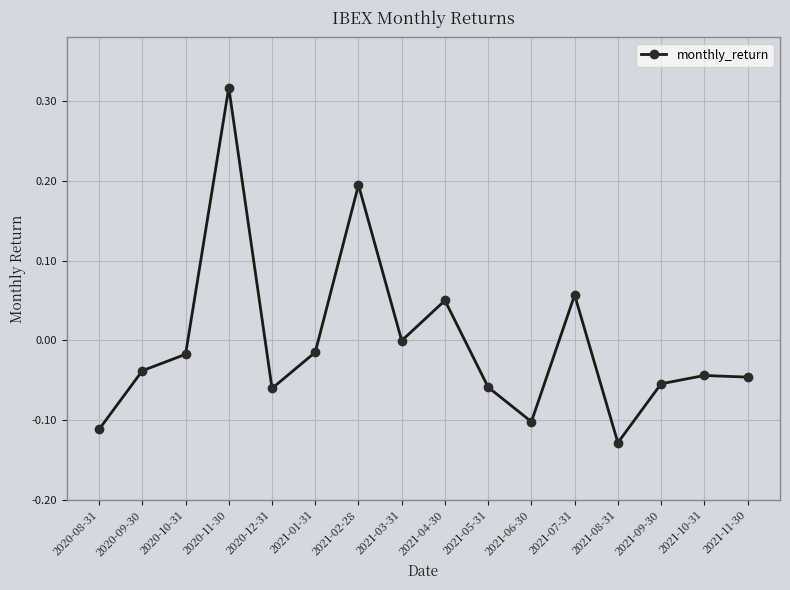

Is it true that the value at 2021-06-30 is -0.1?

True